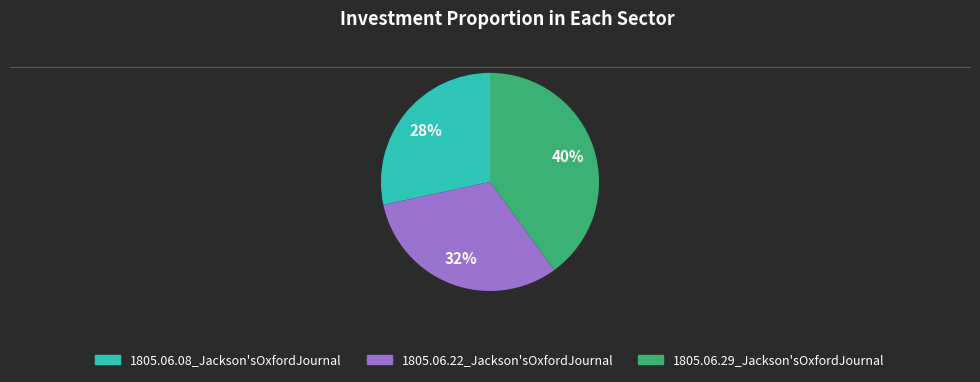

Count the number of slices in the pie.

3